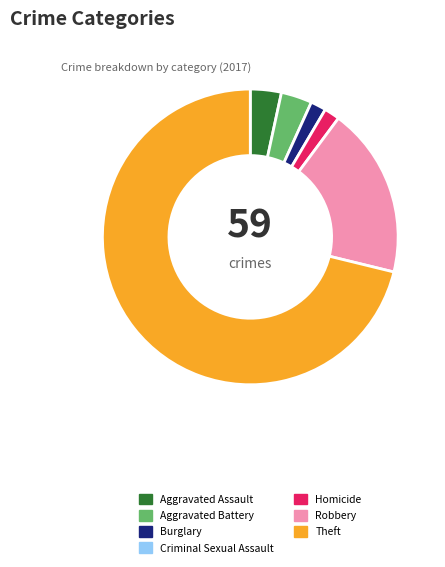

What is the largest slice in the pie chart?

Theft